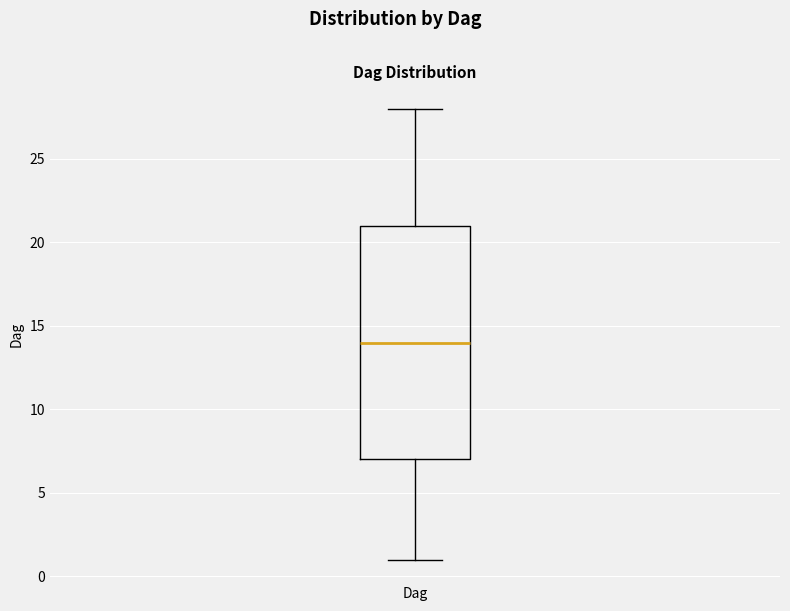

Where does the upper whisker of the box for Dag end on the y-axis? The values are not printed on the chart, so give them approximately, as read against the axis.

28